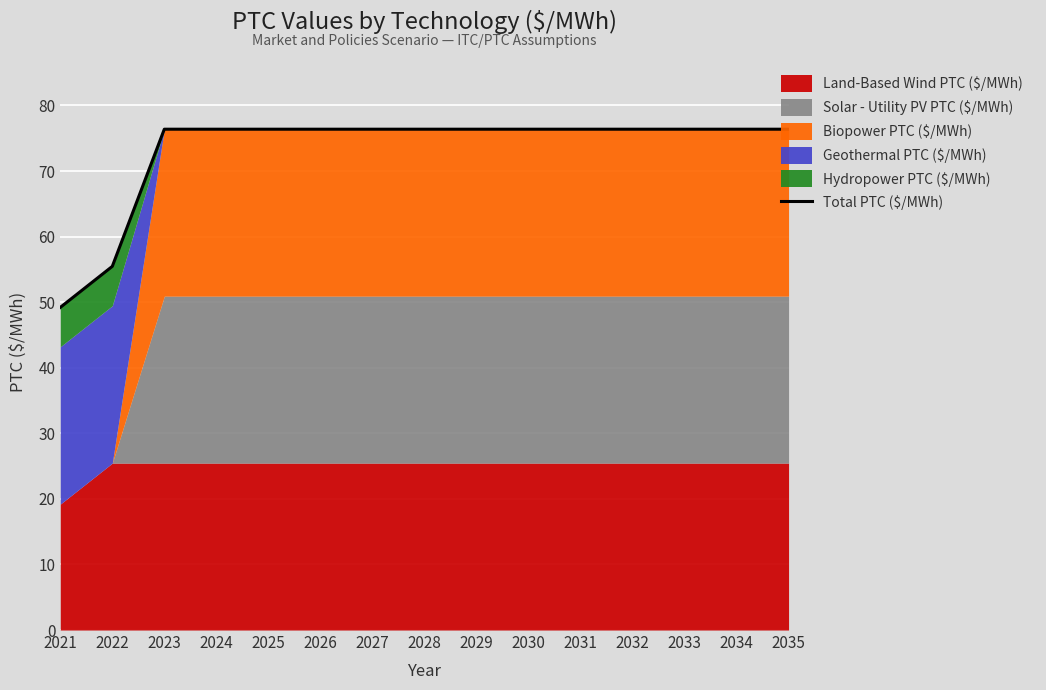

The chart shows a value of 27.9 at 2024. True or false?

False